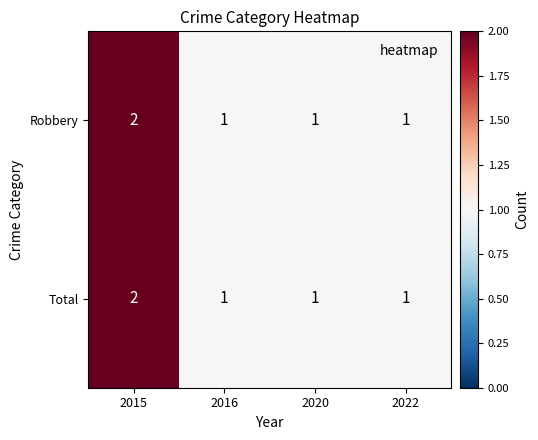

How many series are shown in this chart?

2